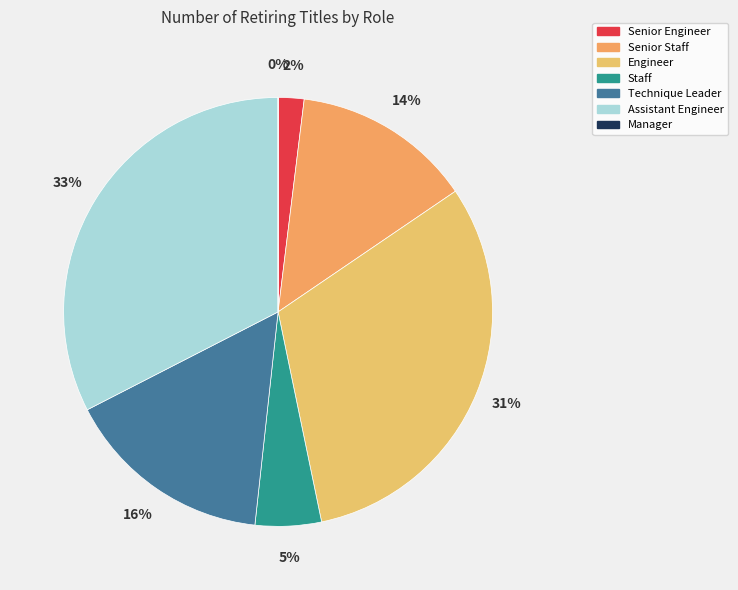

To the nearest percent, what is the combined percentage of Technique Leader and Staff?

21%